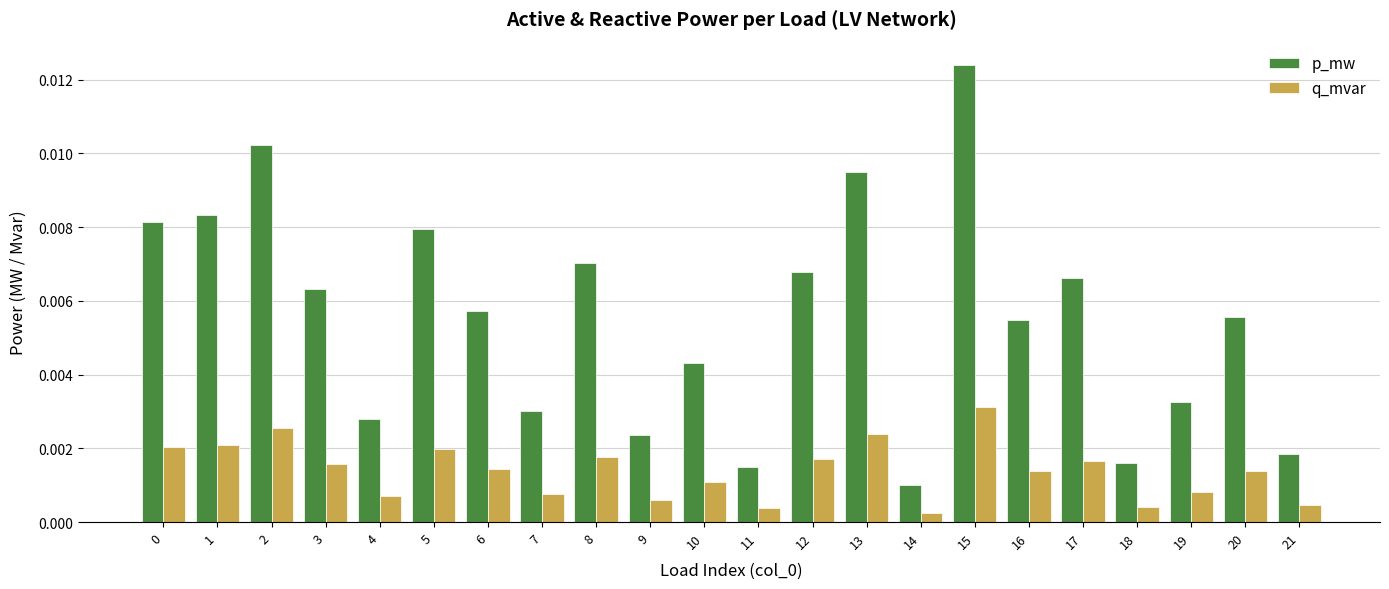

Which series has the largest range (max minus min)?

p_mw